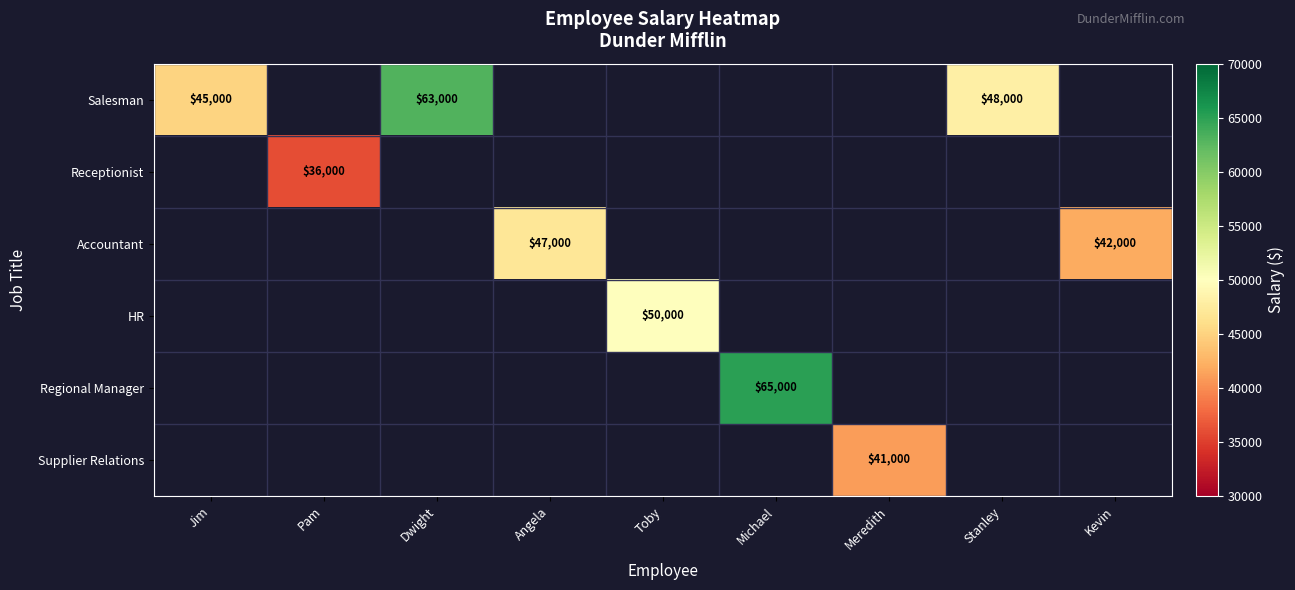

Is it true that Salesman equals 45000 at Jim?

True